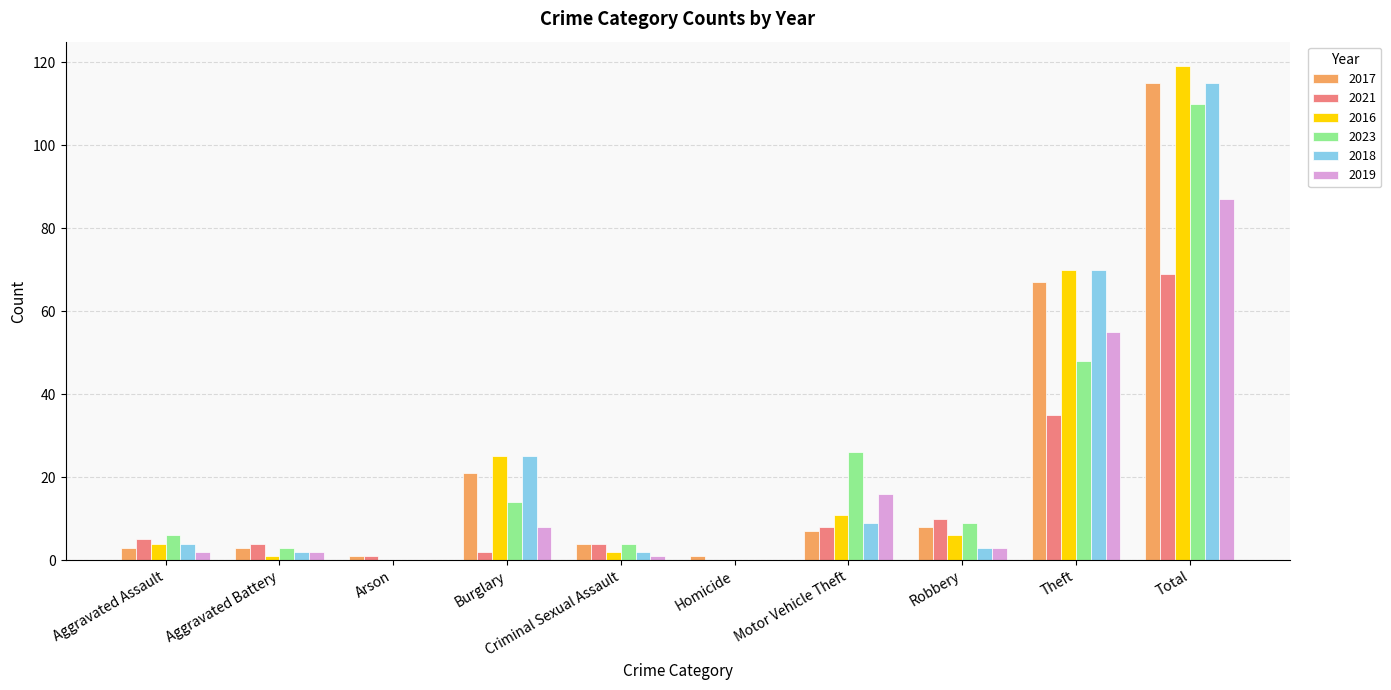

Which category has the highest value across all series?

Total